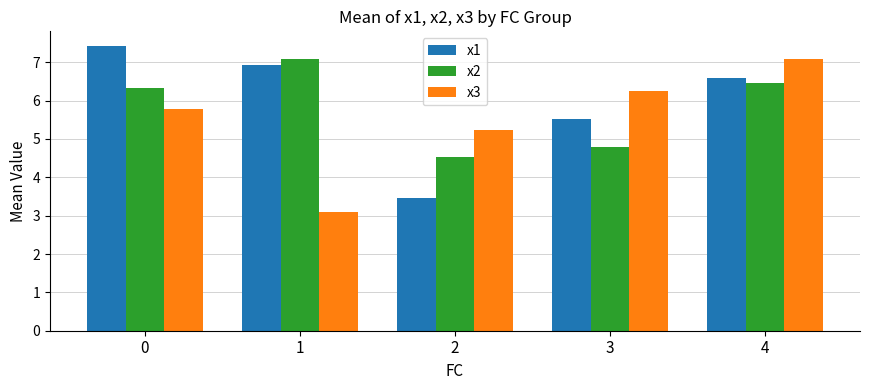

Is the value of x2 at 4 greater than the value of x1 at 4?

No